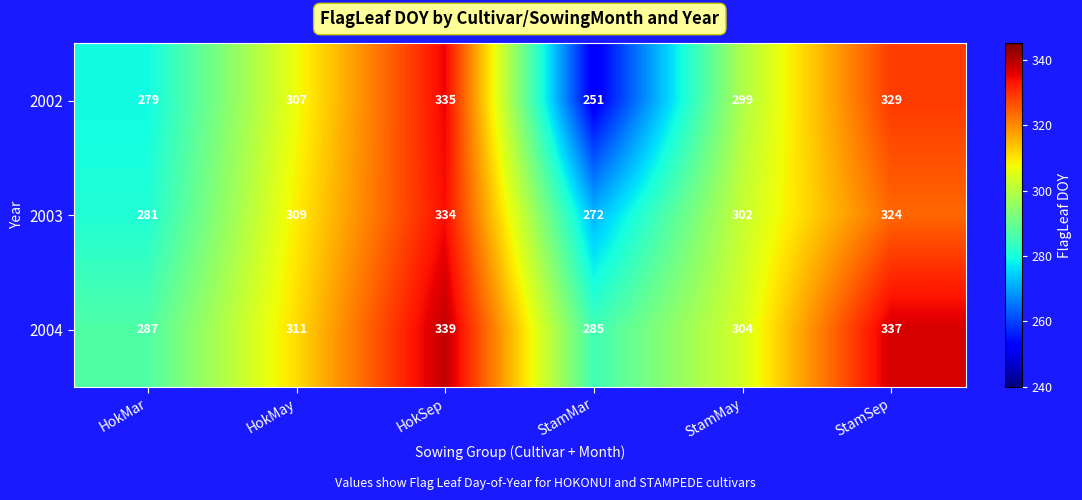

What is the approximate value of 2003 at StamSep, to the nearest 10?

320